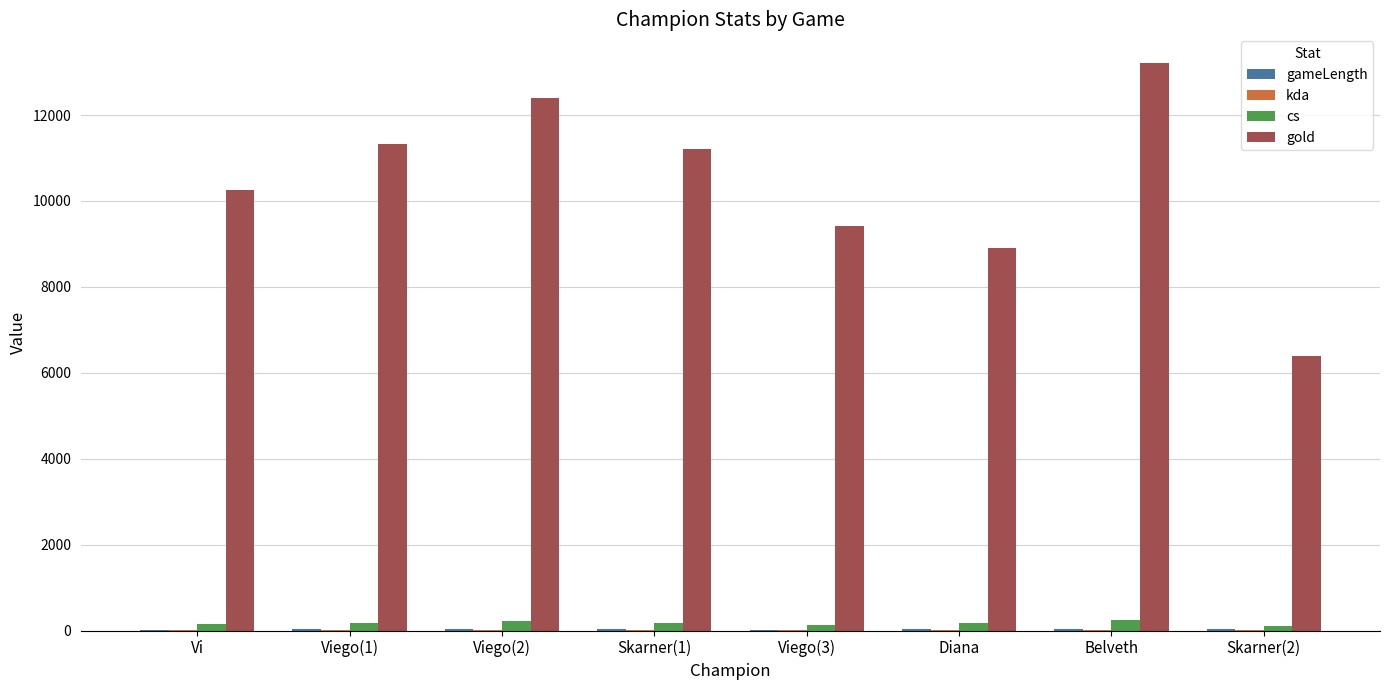

How many distinct data groups are displayed?

4